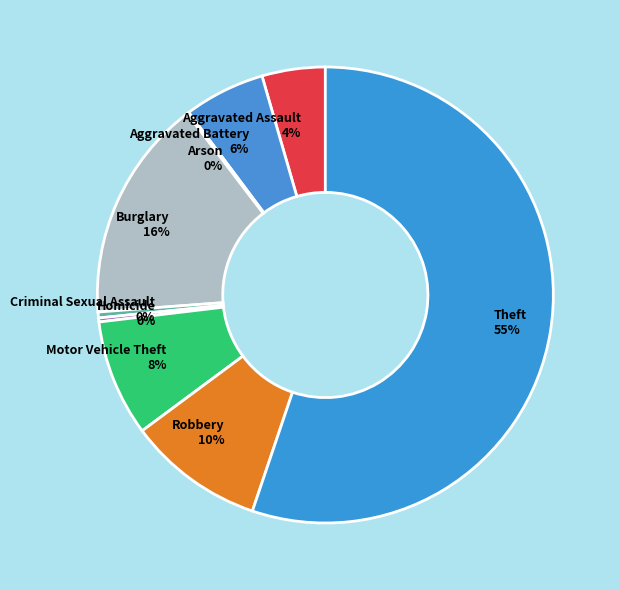

Which category has the biggest portion of the pie?

Theft